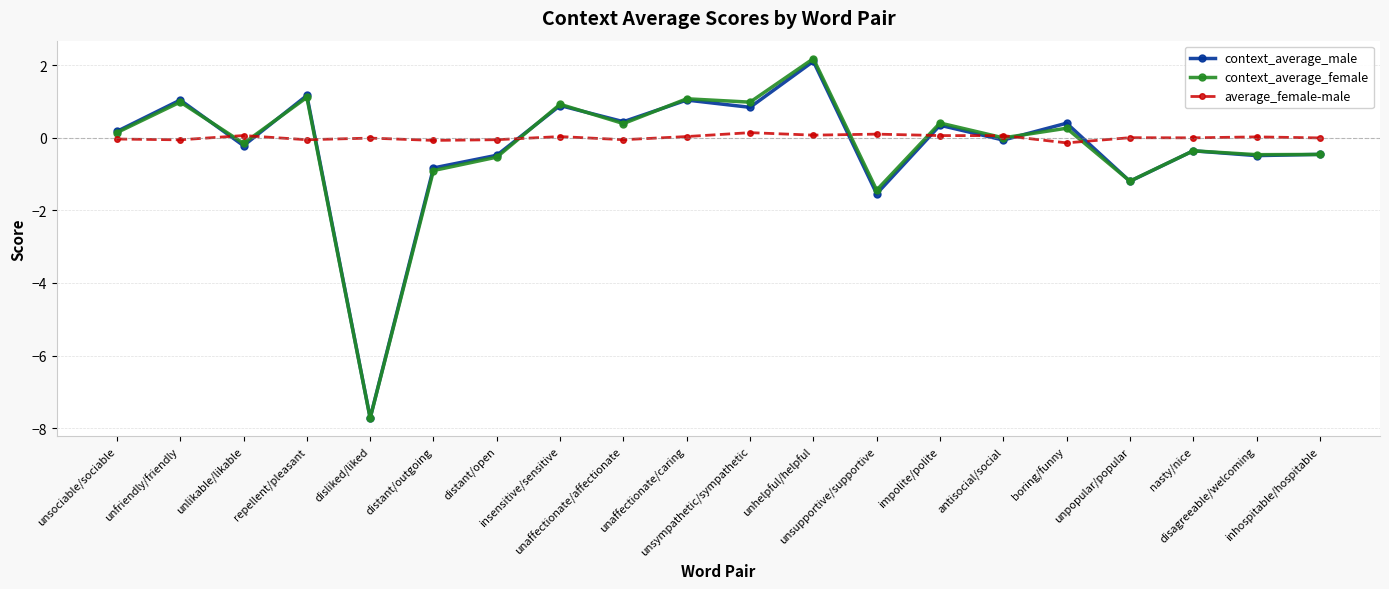

What position from the left is impolite/polite?

14